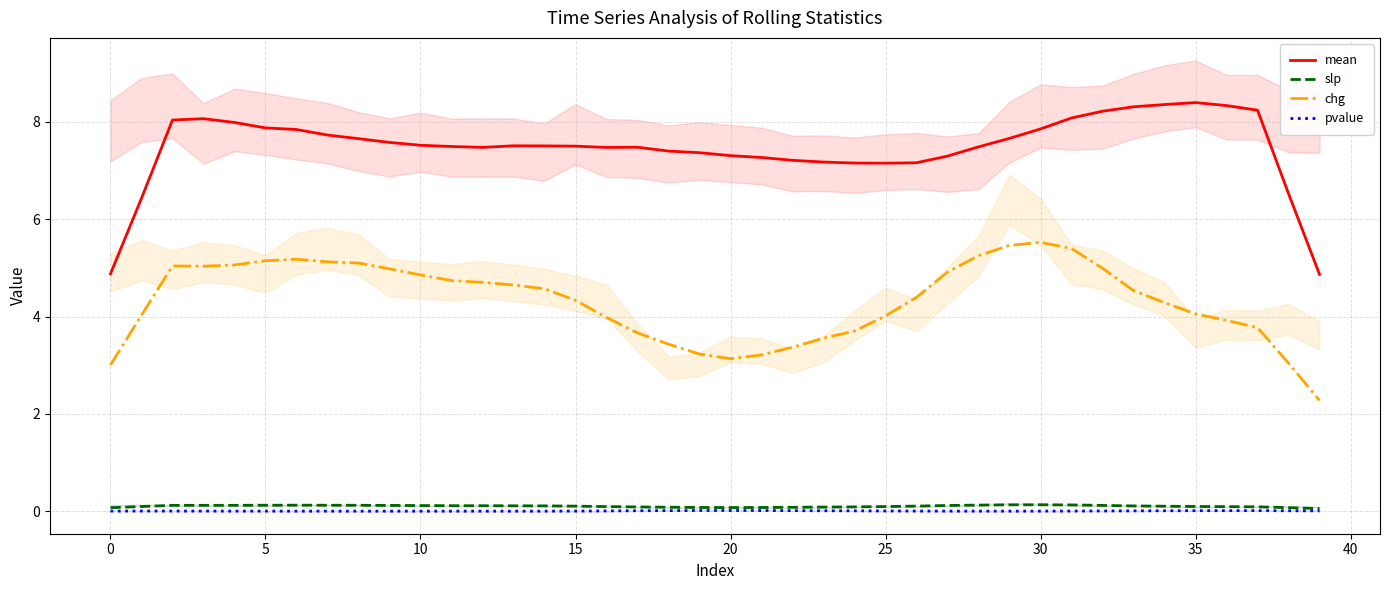

What are all the series names shown in the legend?

mean, slp, chg, pvalue